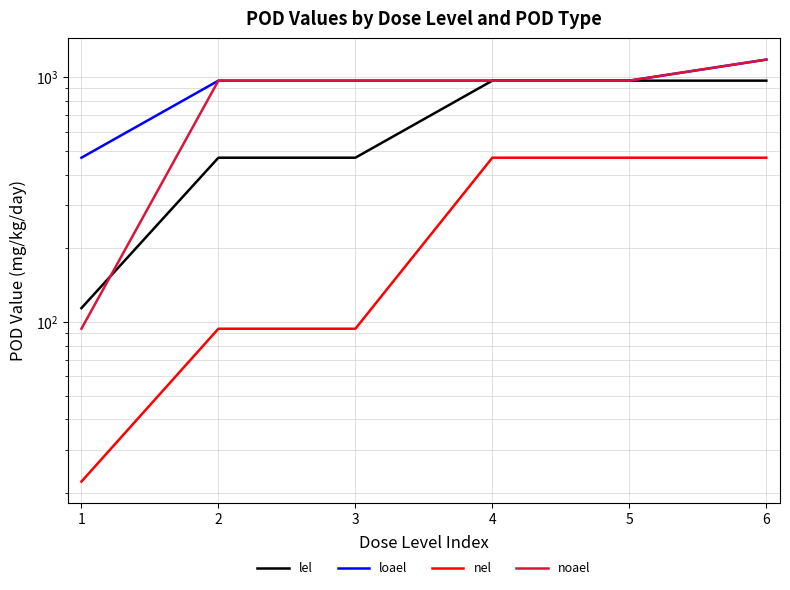

Does the chart display data point markers on the line(s)?

No